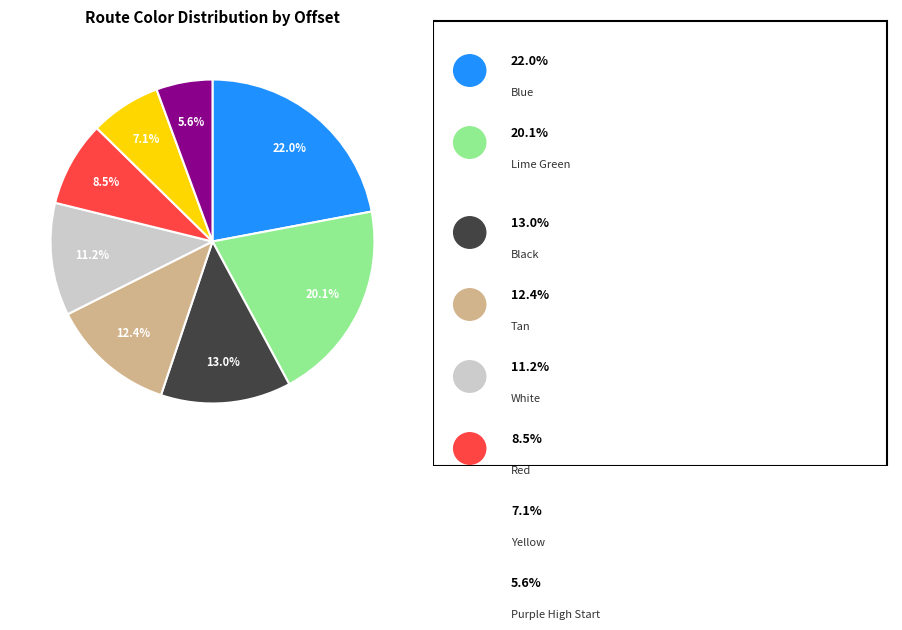

Is there a majority slice in this chart?

No